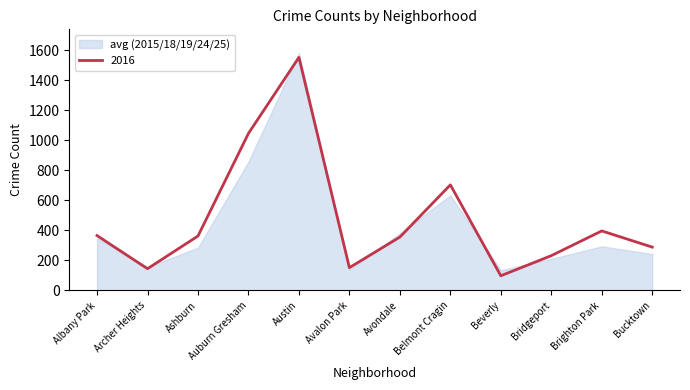

What is the value of the 2016 point at the 5th from the left?

1554